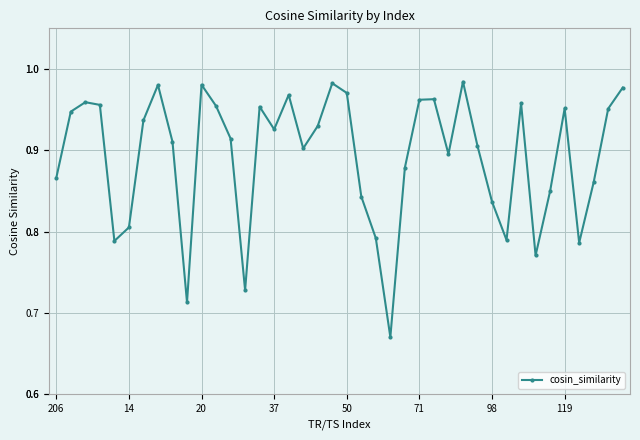

What is the sum of all values?

35.7